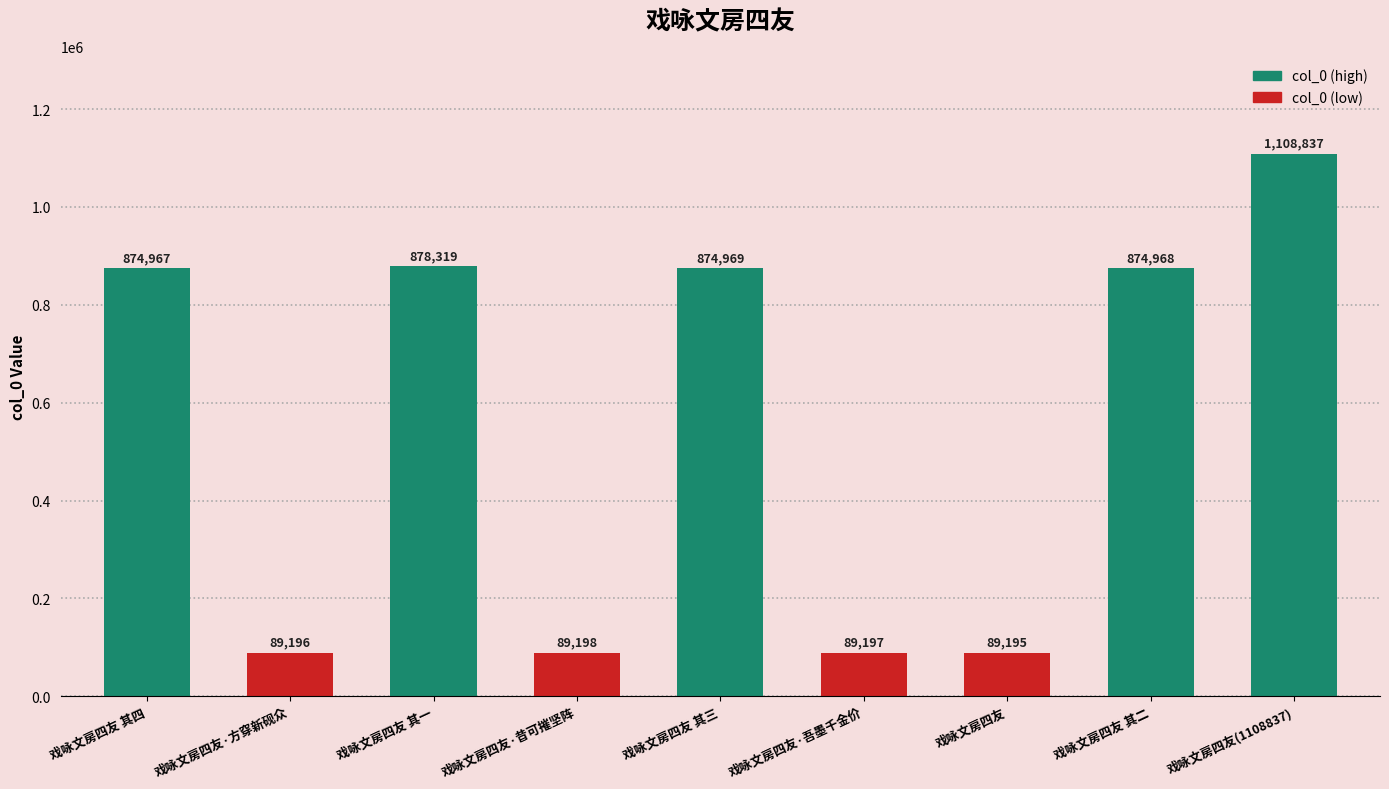

What is the maximum value shown in the chart?

1108837